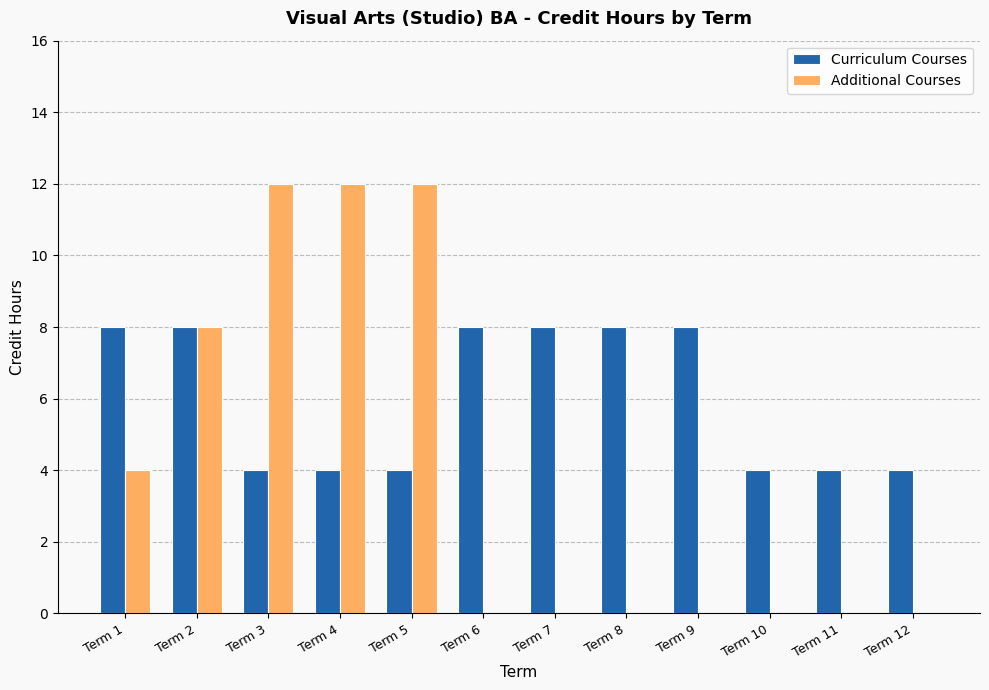

Which series has the largest total across all categories?

Curriculum Courses